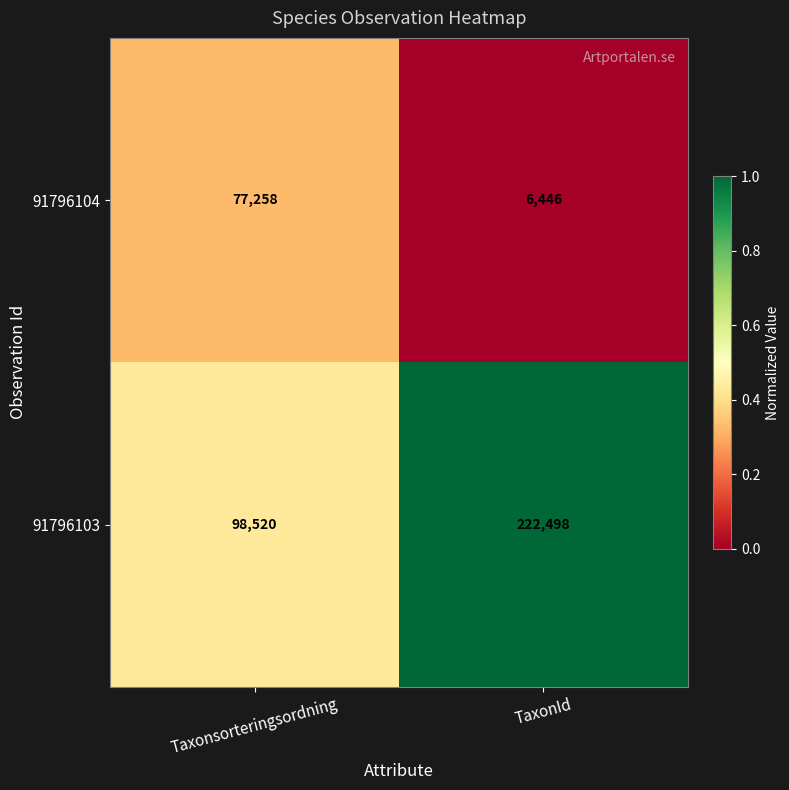

Rank the series at TaxonId from highest to lowest value.

91796103, 91796104